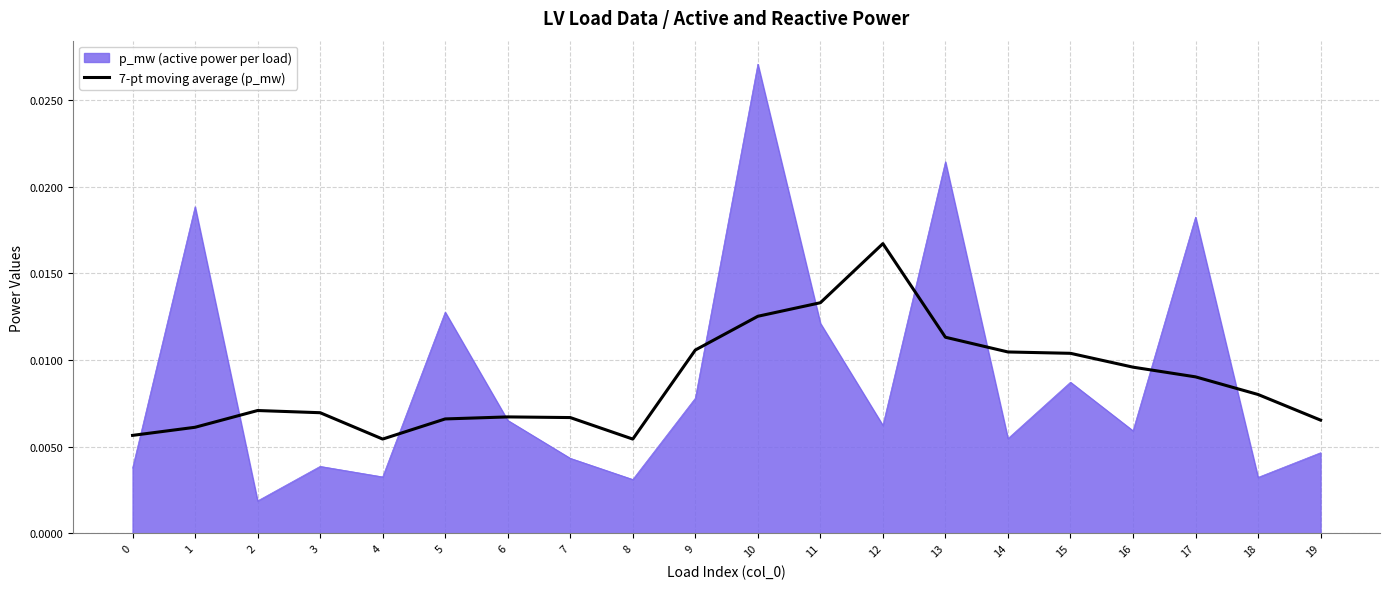

Rank the series by their maximum value, from lowest to highest.

7-pt moving average (p_mw), p_mw (active power per load)